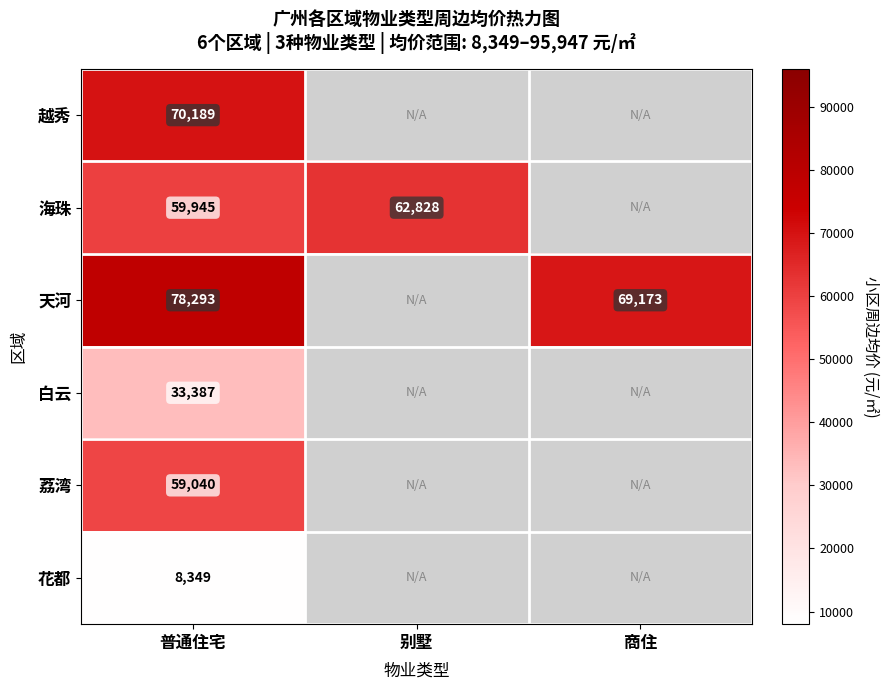

What is the spread (max minus min) of values at 普通住宅?

69944